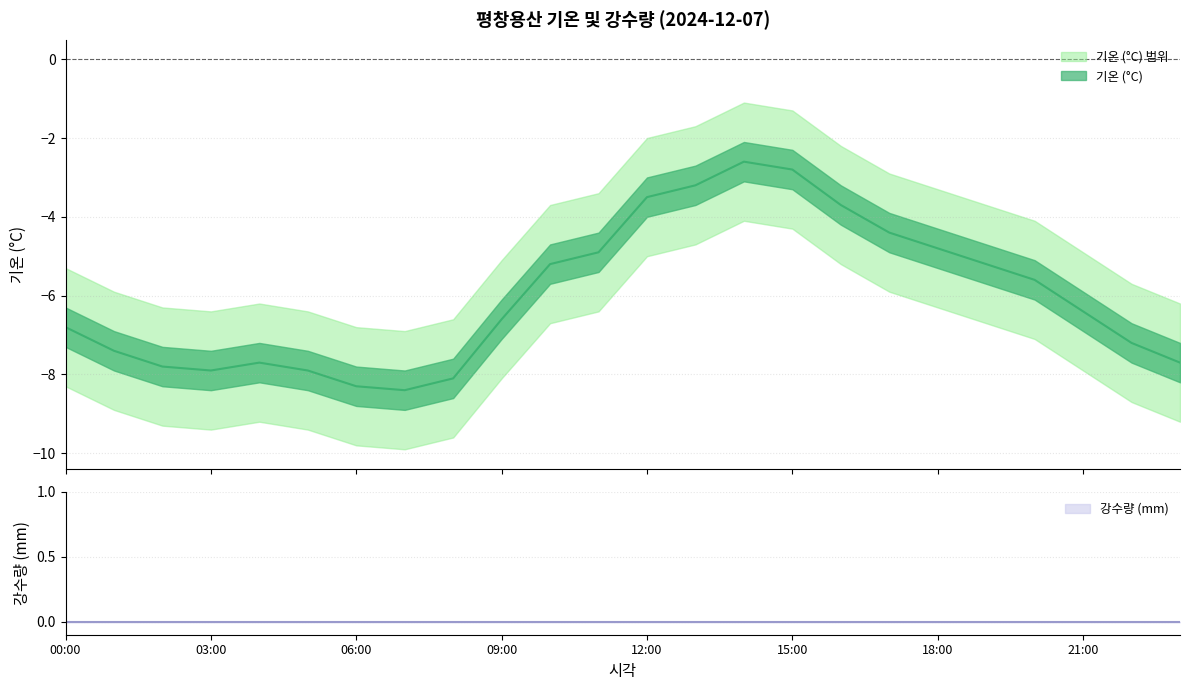

Read the value at 19:00.

-5.2